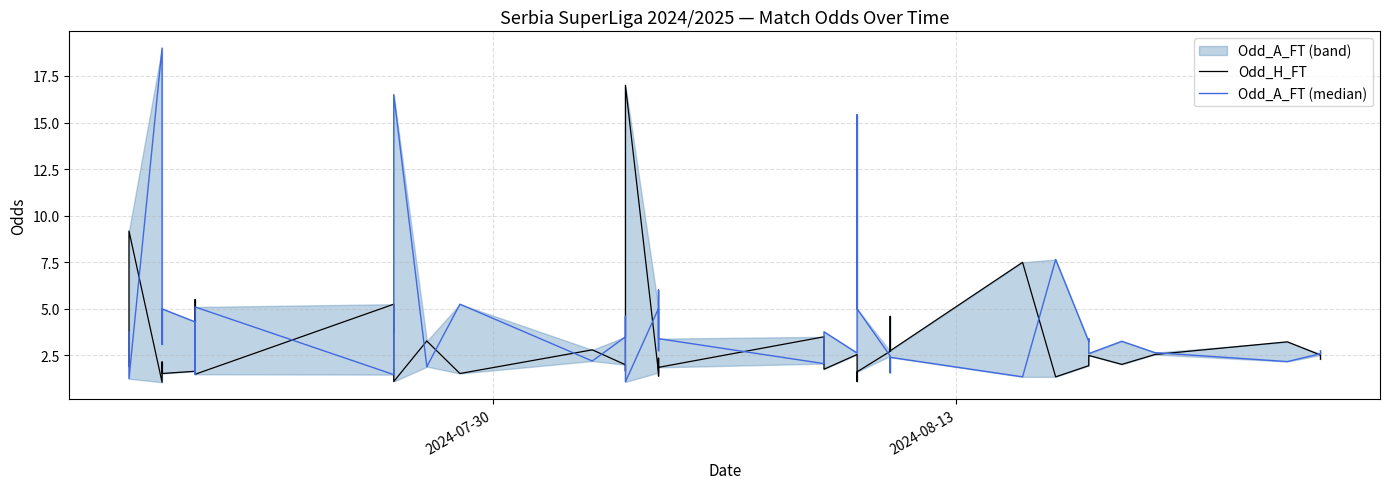

True or false: Odd_H_FT and Odd_A_FT (median) intersect in this chart.

True